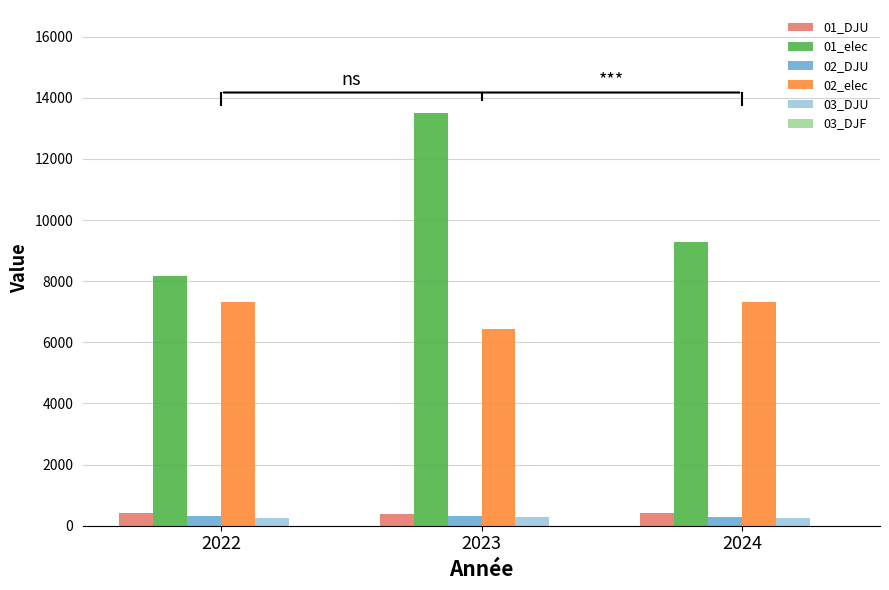

Which series has the largest total across all categories?

01_elec